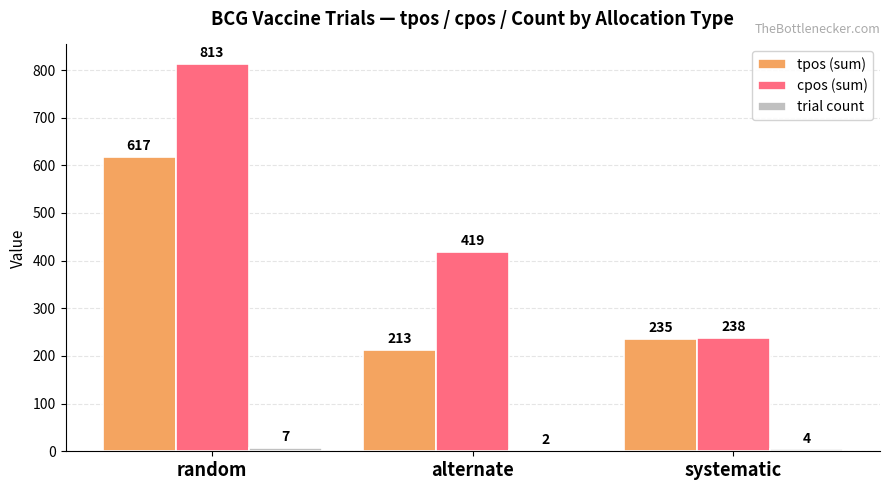

Which series changed the most between random and alternate?

tpos (sum)